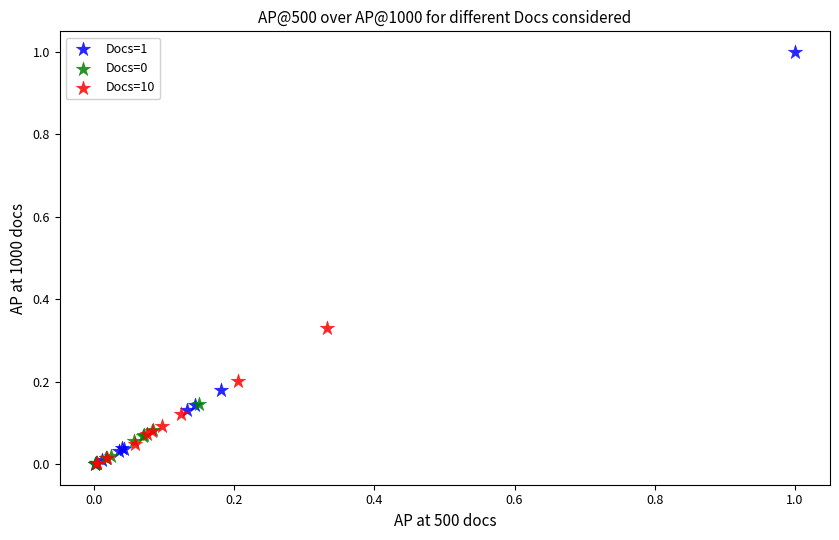

Which series has the widest spread of Y values?

Docs=1